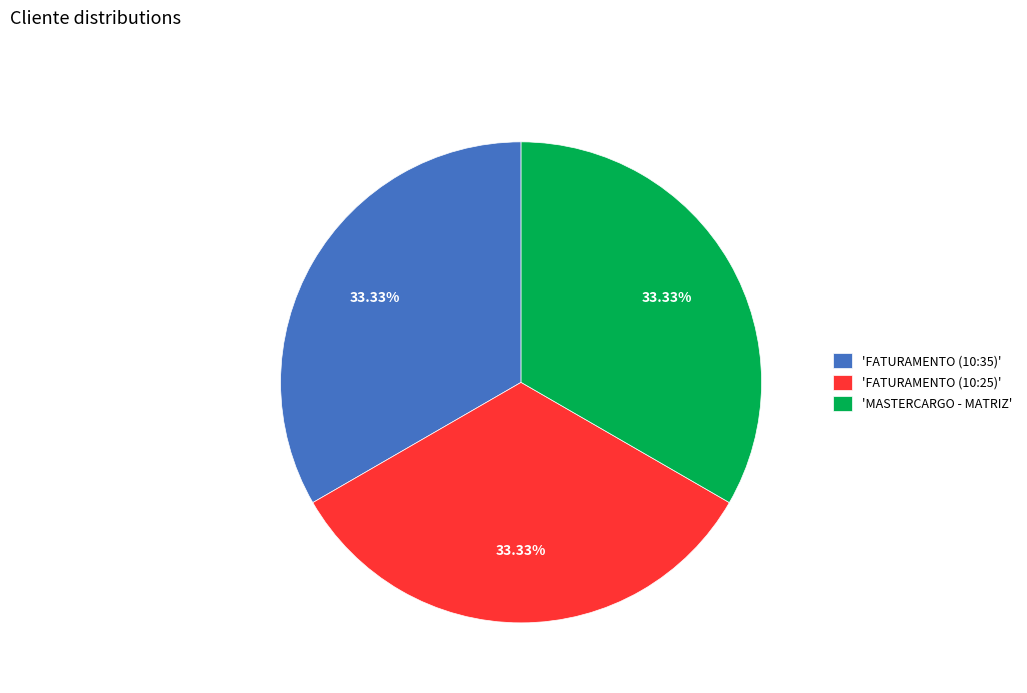

Approximately how many times larger is the value at 'FATURAMENTO (10:25)' compared to 'FATURAMENTO (10:35)'?

1.0